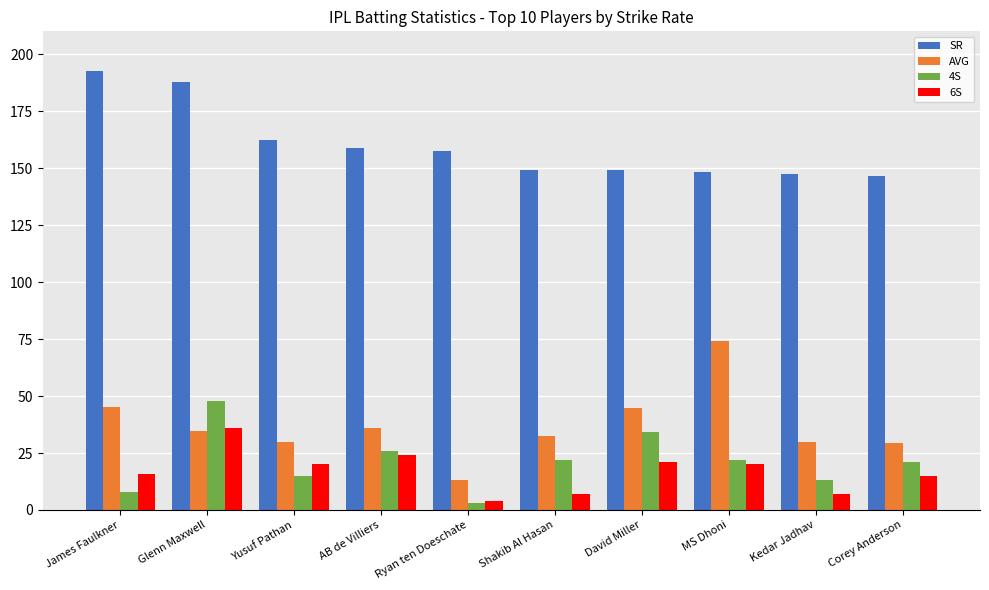

At which label does AVG reach its peak?

MS Dhoni